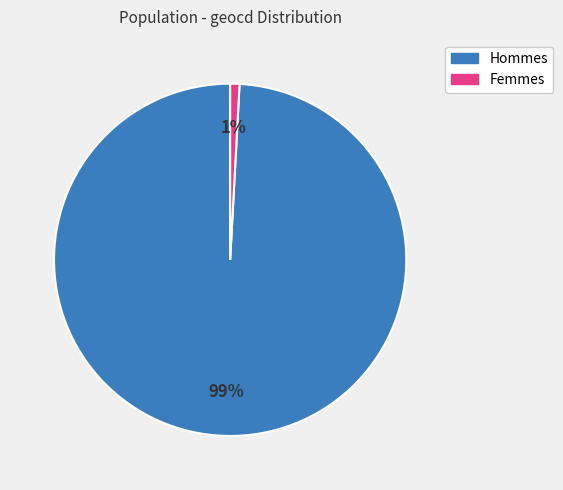

To the nearest percent, what is the average slice percentage?

50%